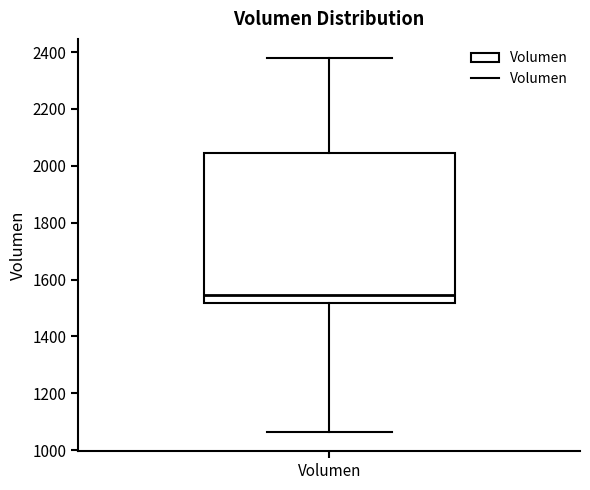

Transcribe this box plot: give where the median line is, the range the box spans, and where the two whiskers end, as read against the y-axis. The values are not printed on the chart, so give them approximately, as read against the axis.

median 1540, box 1520 to 2040, whiskers 1060 to 2380